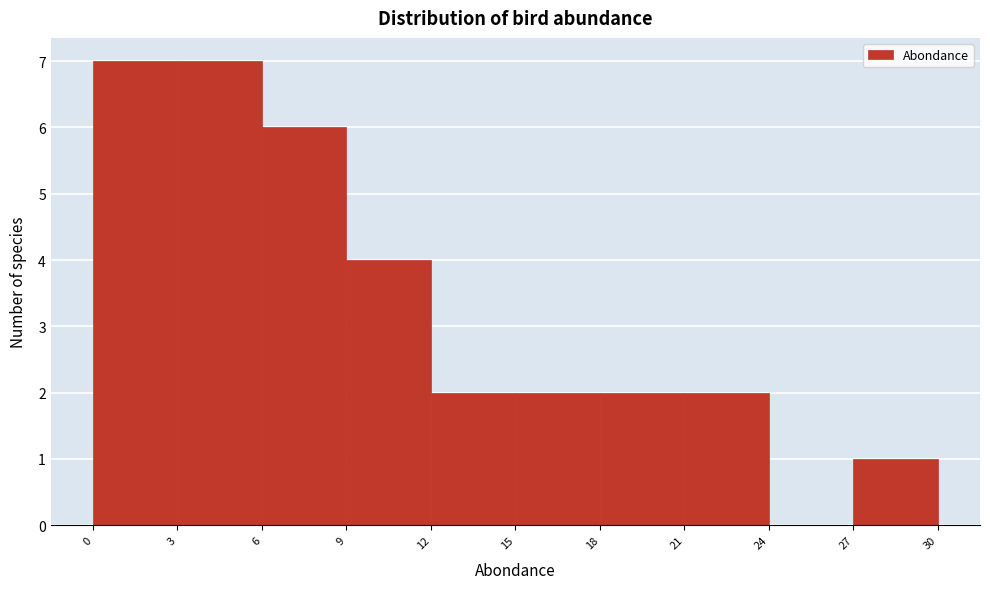

Reading left to right, list every bar in this chart as the range it spans on the x-axis followed by its height. The values are not printed on the chart, so give them approximately, as read against the axis.

0 to 3: 7
3 to 6: 7
6 to 9: 6
9 to 12: 4
12 to 15: 2
15 to 18: 2
18 to 21: 2
21 to 24: 2
24 to 27: 0
27 to 30: 1